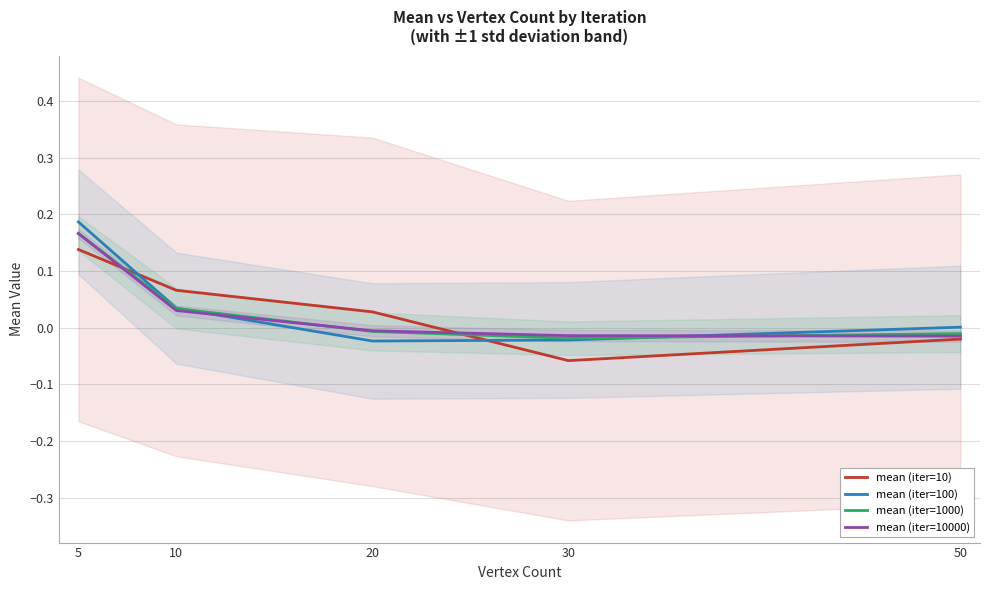

What is the value of the mean (iter=10) point at the 4th from the left?

-0.1